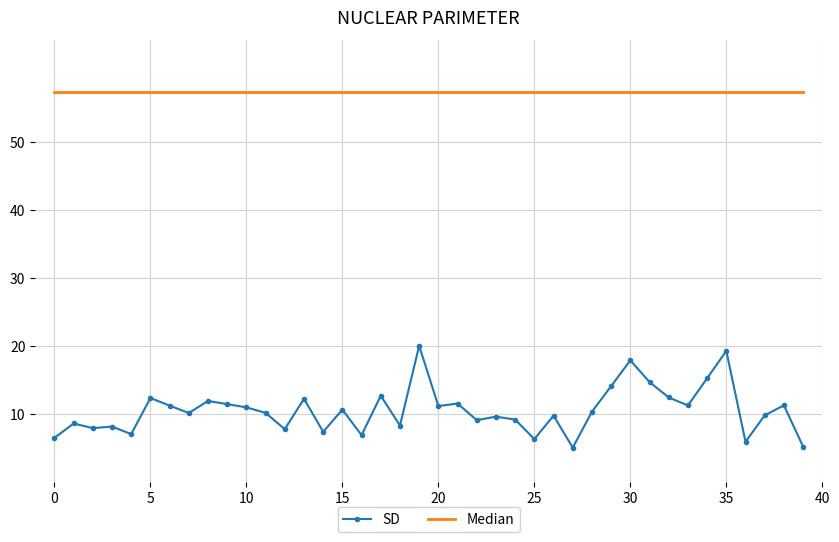

What is the difference between the maximum and minimum values in the SD series?

15.0